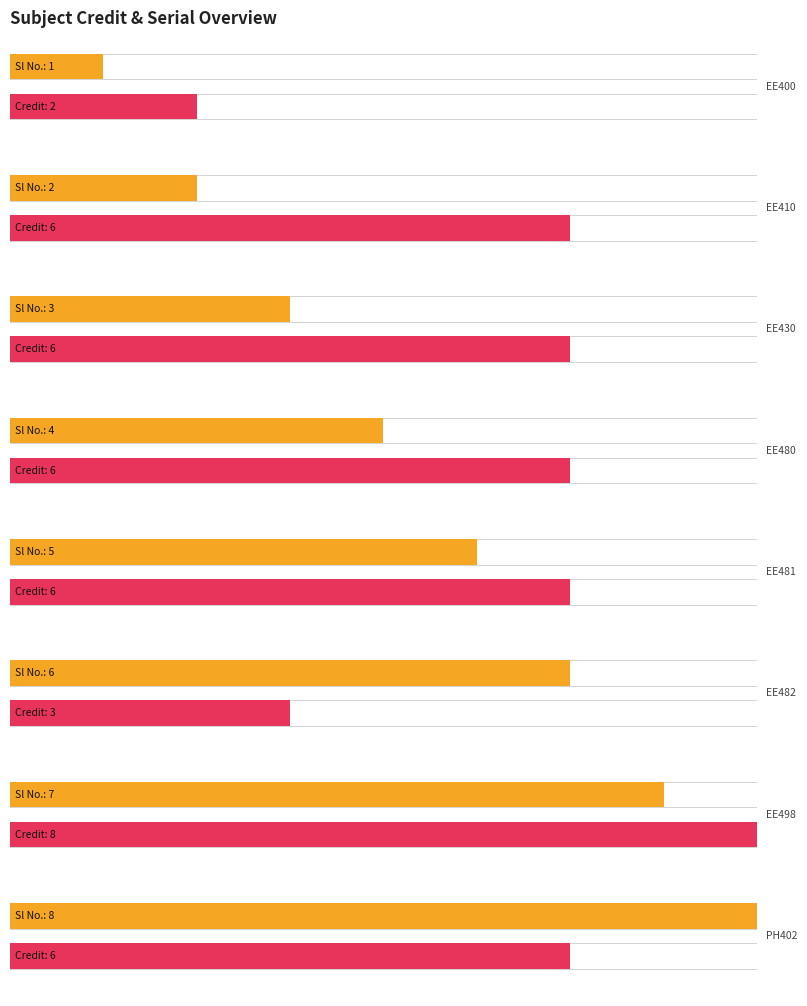

Count the number of categories in the chart.

8